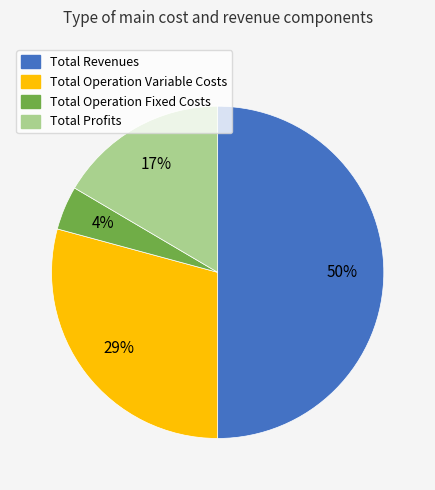

How many slices are in this pie chart?

4